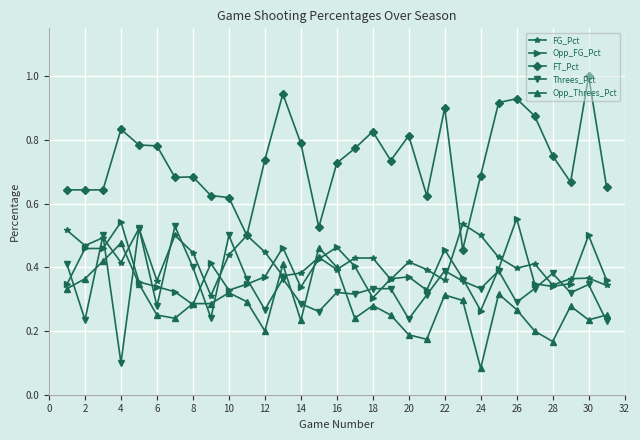

Which series has the largest total across all categories?

FT_Pct